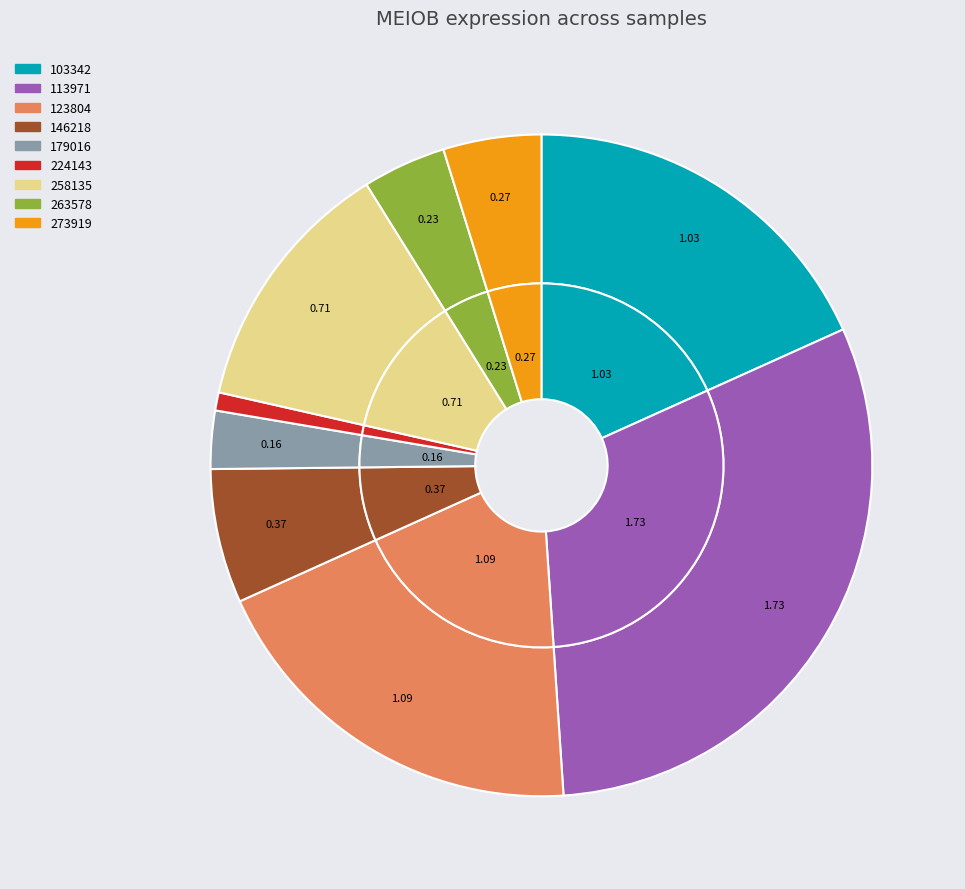

True or false: 103342 accounts for 6% of the total.

False